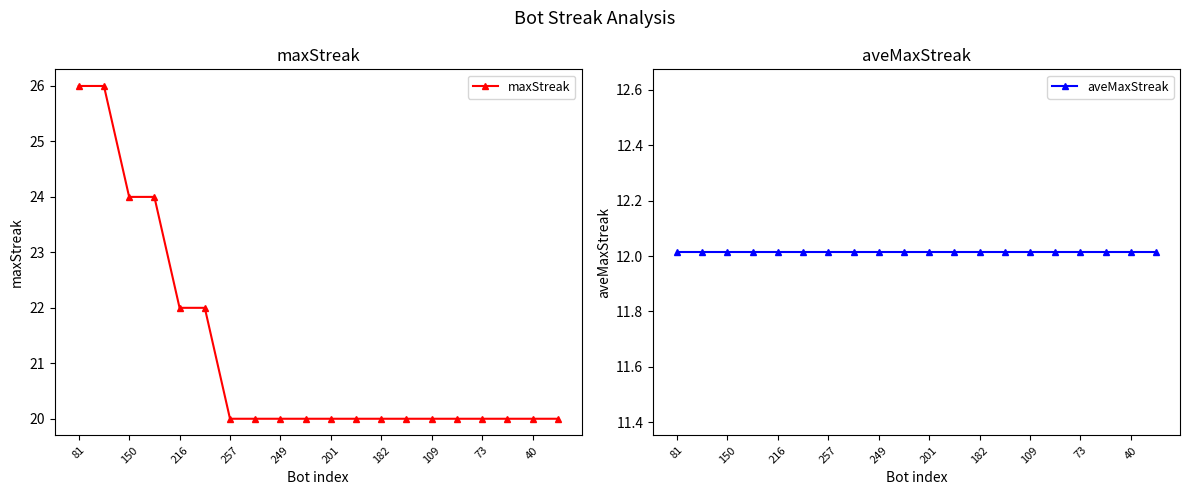

True or false: aveMaxStreak and maxStreak cross at least once.

False